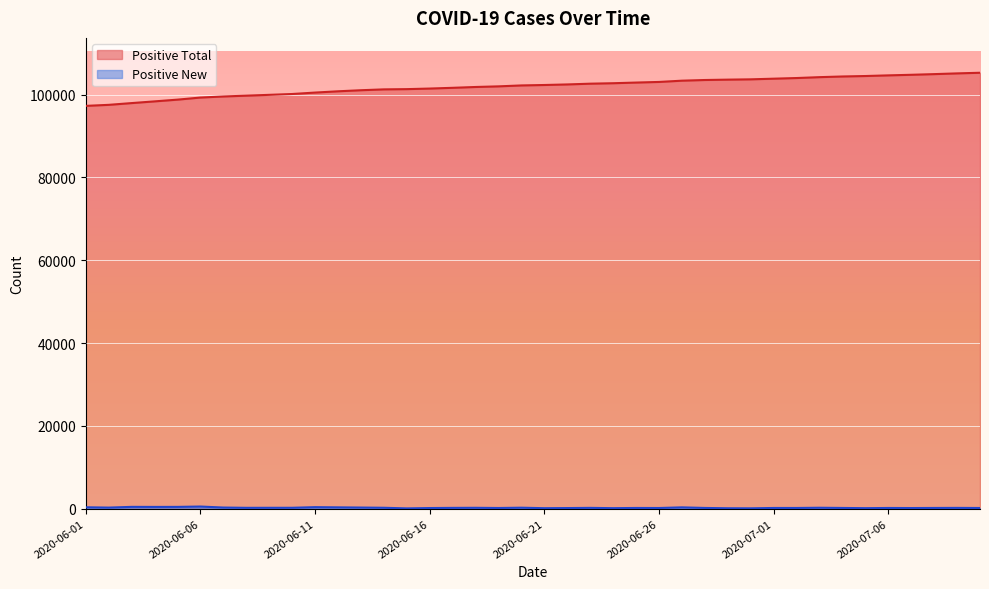

What is the value of the Positive Total point at the 40th from the left?

105290